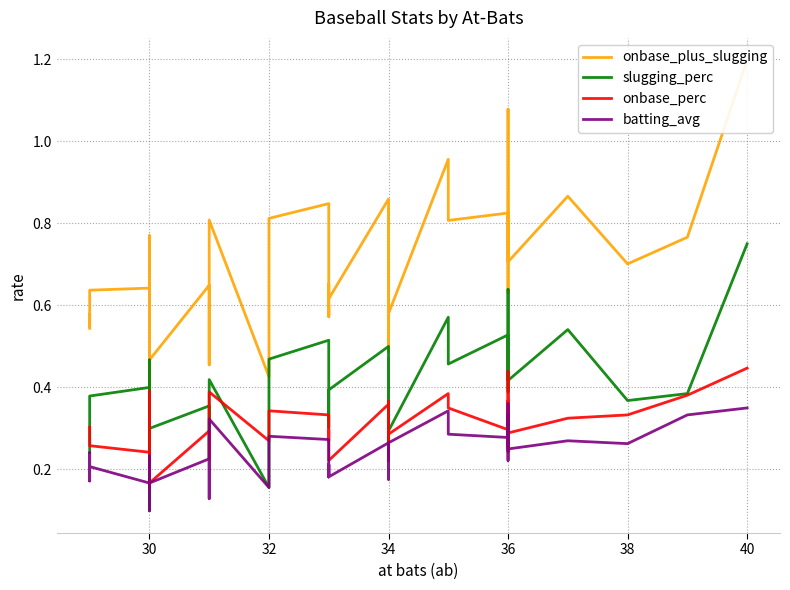

Which series has the widest spread of values?

onbase_plus_slugging